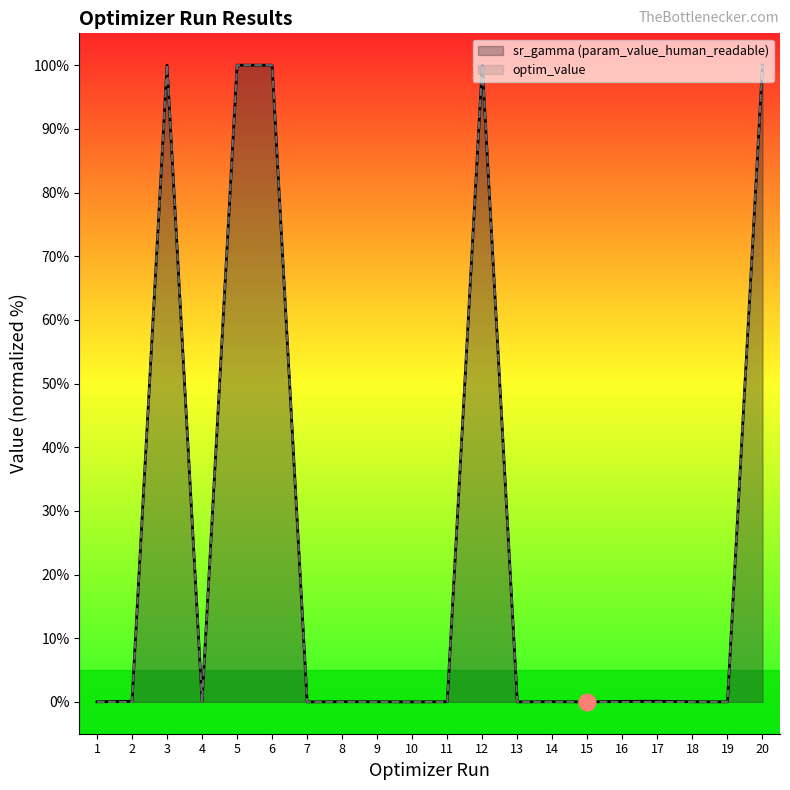

At which label is sr_gamma (param_value_human_readable) closest to 50?

2